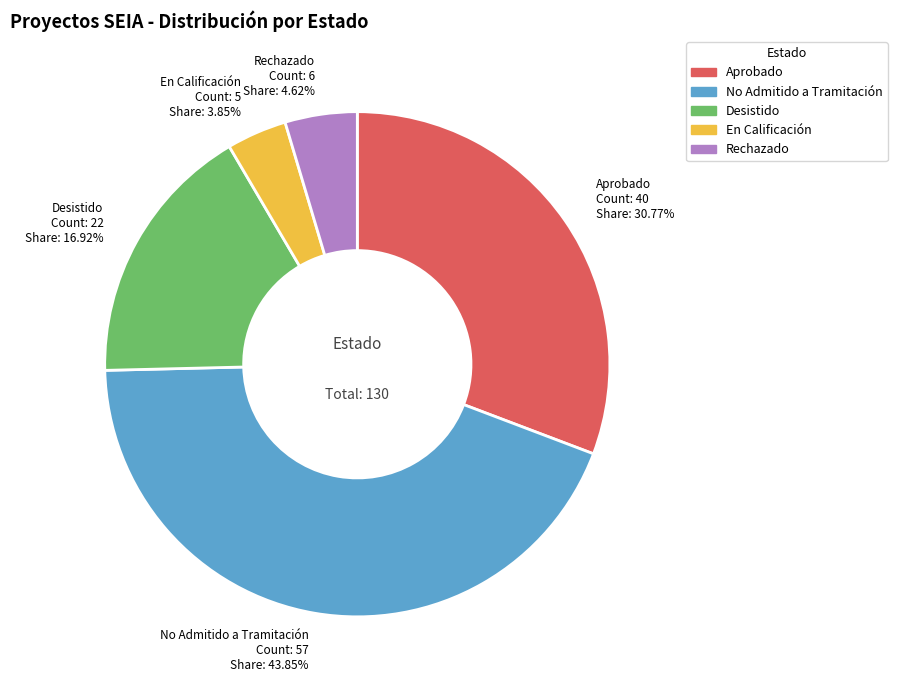

Rank the categories by value from lowest to highest.

En Calificación, Rechazado, Desistido, Aprobado, No Admitido a Tramitación